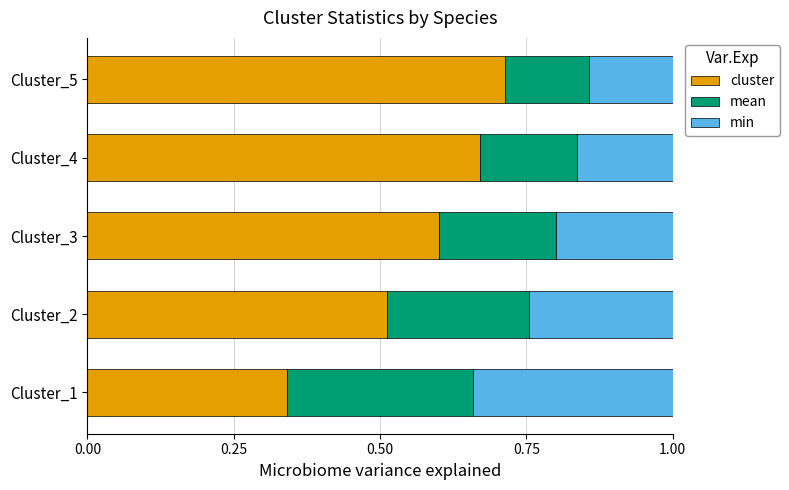

Which category has the lowest value in the cluster series?

Cluster_1